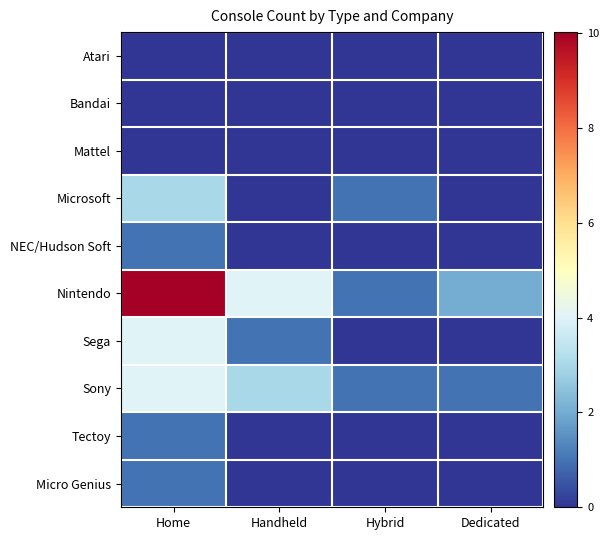

What is the maximum value shown in the chart?

10